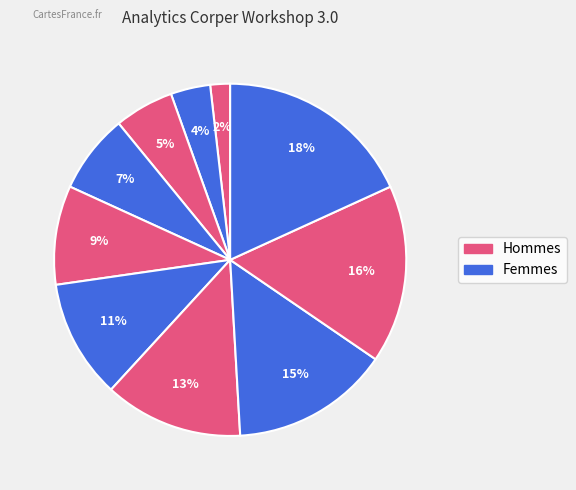

Does any single category account for the majority?

No